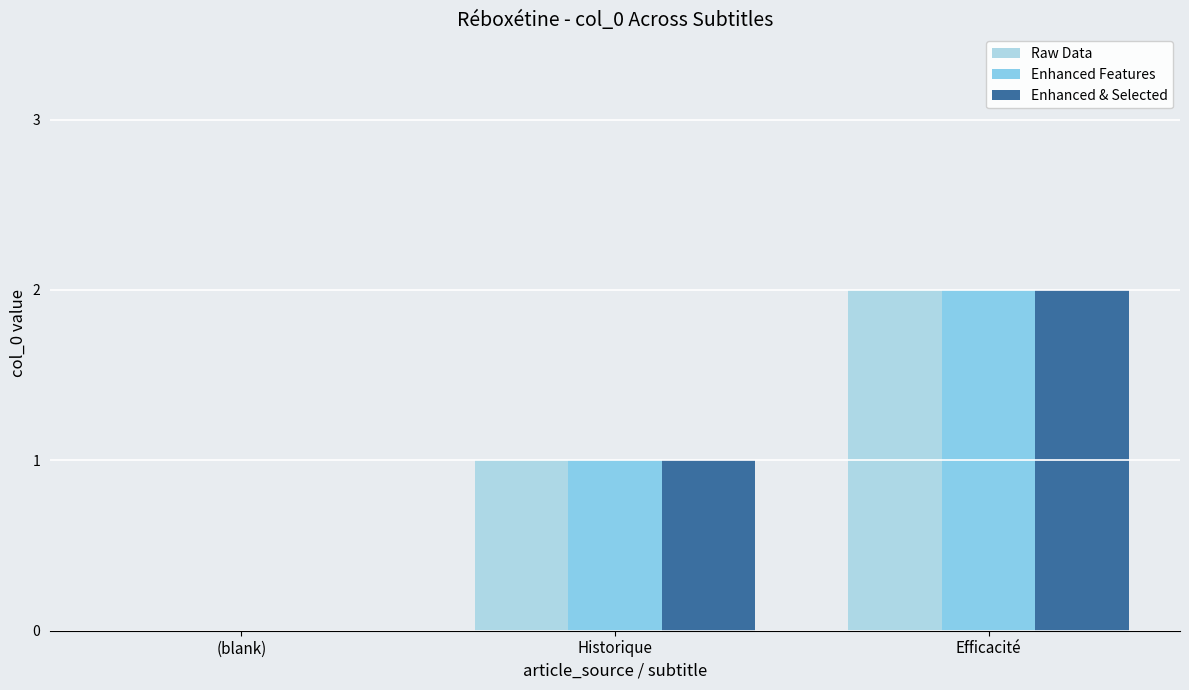

The value of Raw Data at (blank) is 1. True or false?

False